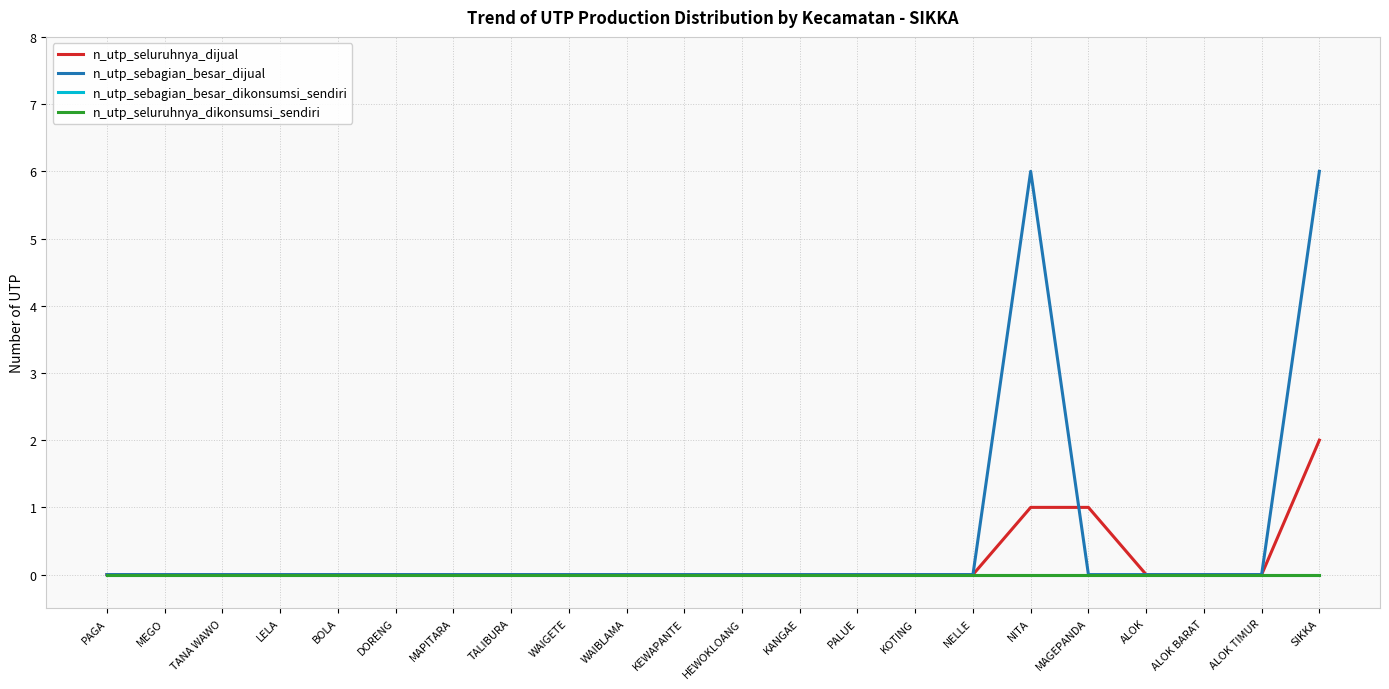

True or false: n_utp_sebagian_besar_dikonsumsi_sendiri and n_utp_seluruhnya_dijual intersect in this chart.

False